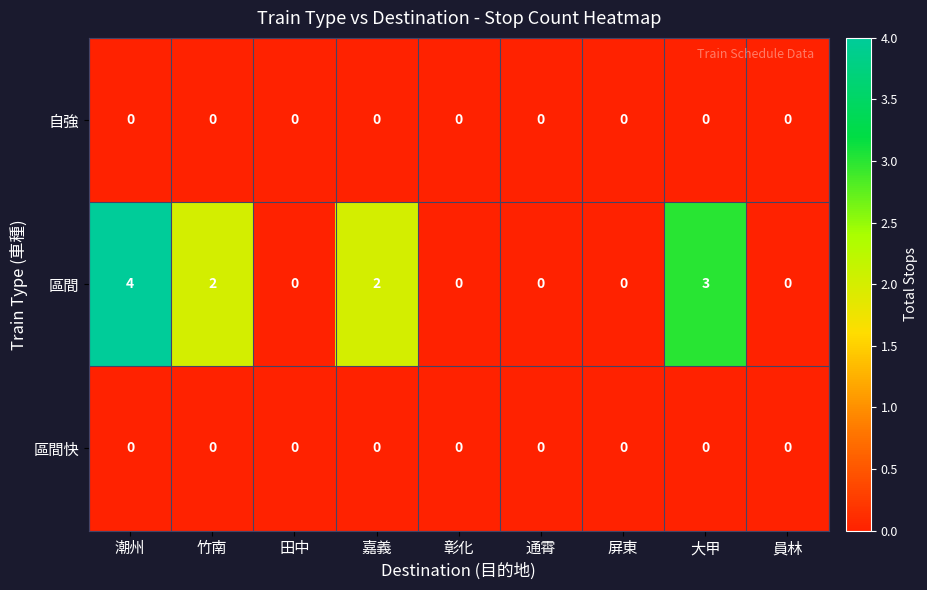

Which series has the largest total across all categories?

區間